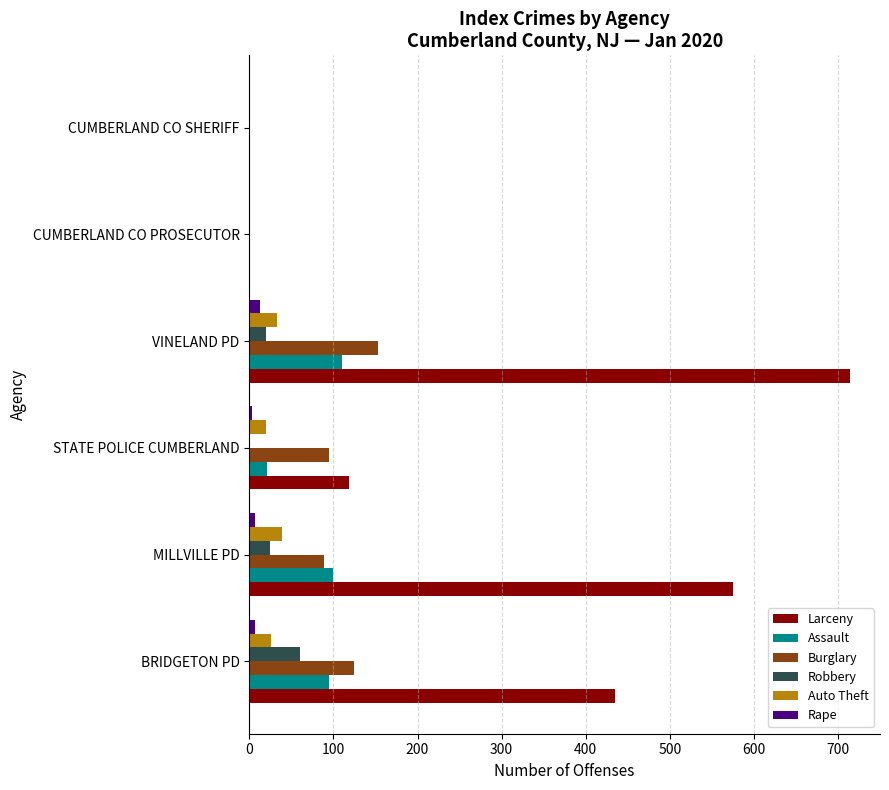

Is it true that Burglary equals 89 at MILLVILLE PD?

True